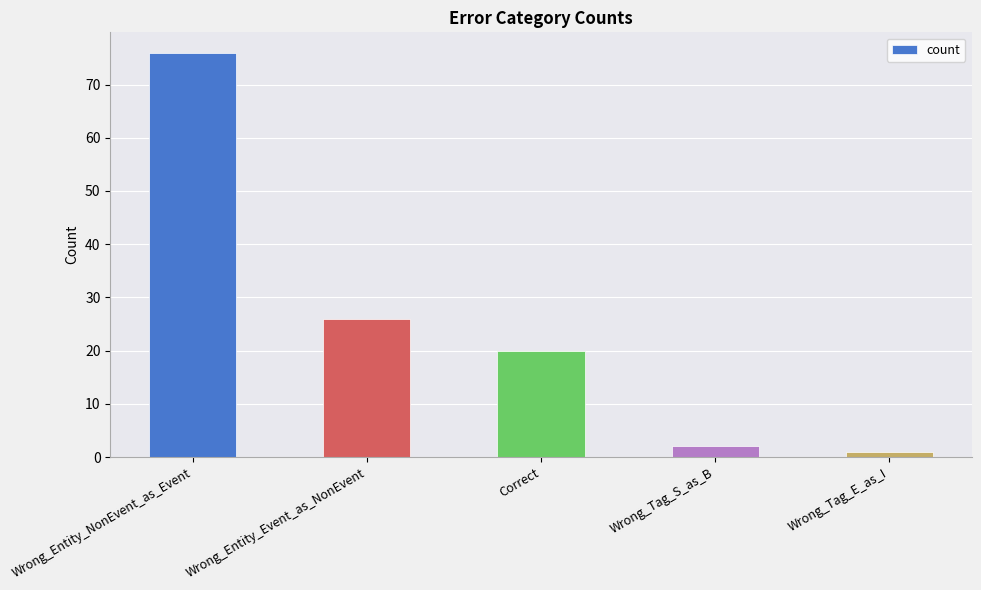

What is the sum of all values?

125